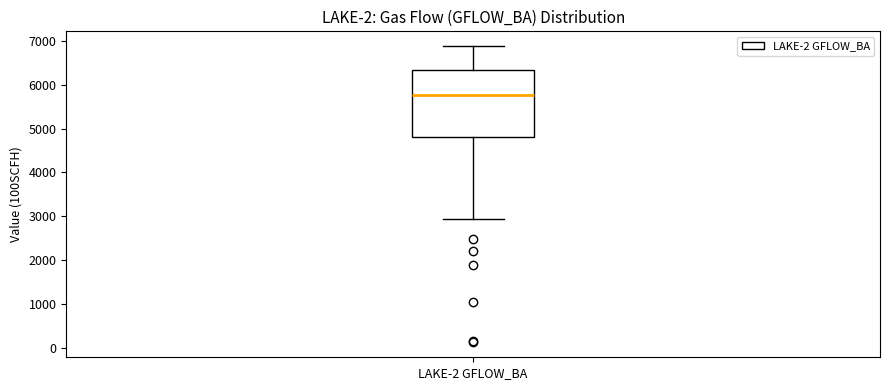

Where does the lower whisker of the box for LAKE-2 GFLOW_BA end on the y-axis? The values are not printed on the chart, so give them approximately, as read against the axis.

2900